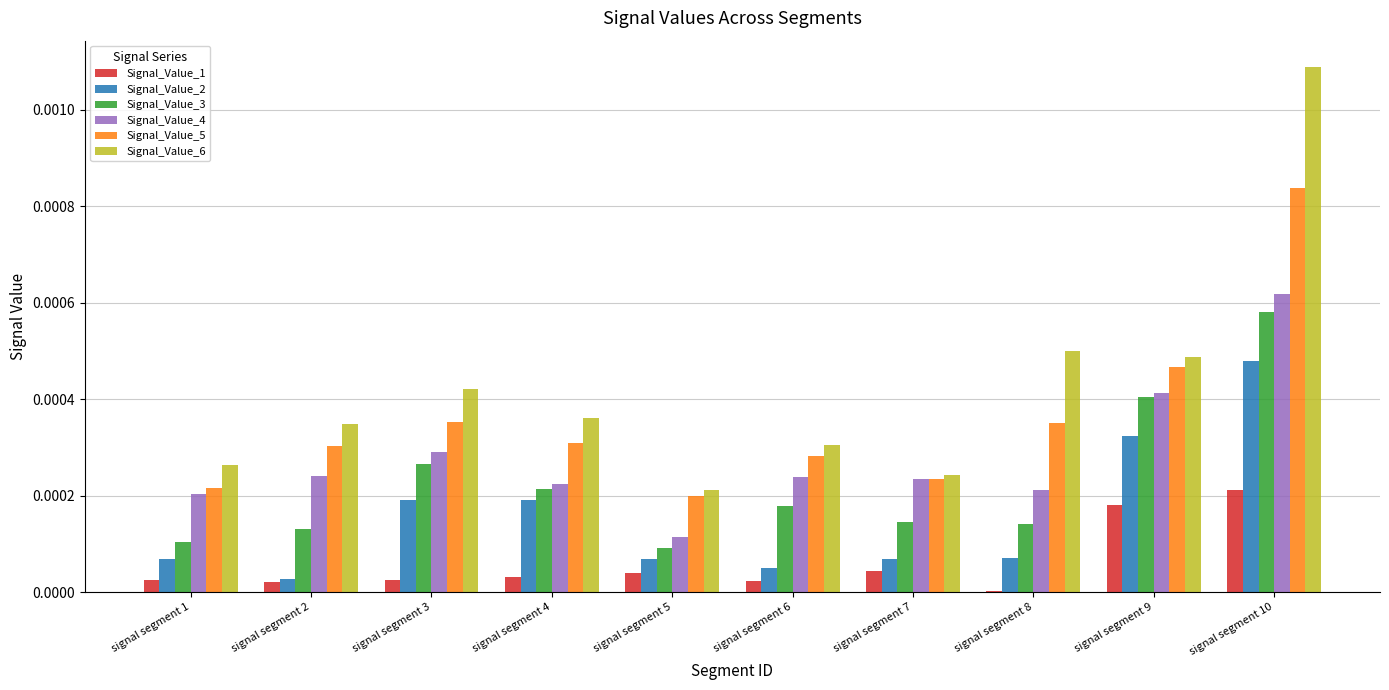

Which series changed the most between signal segment 1 and signal segment 4?

Signal_Value_2